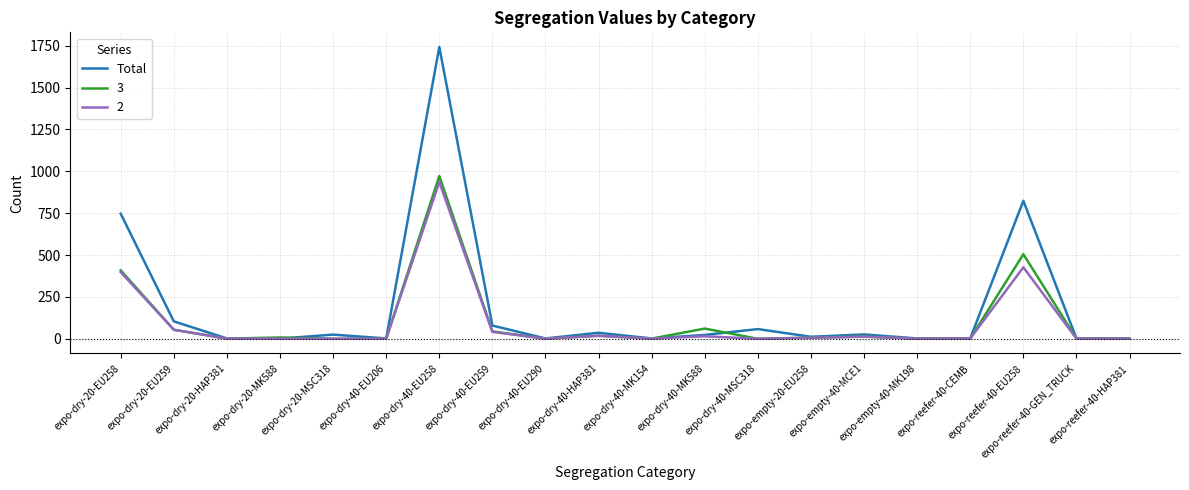

Which series has the largest range (max minus min)?

Total